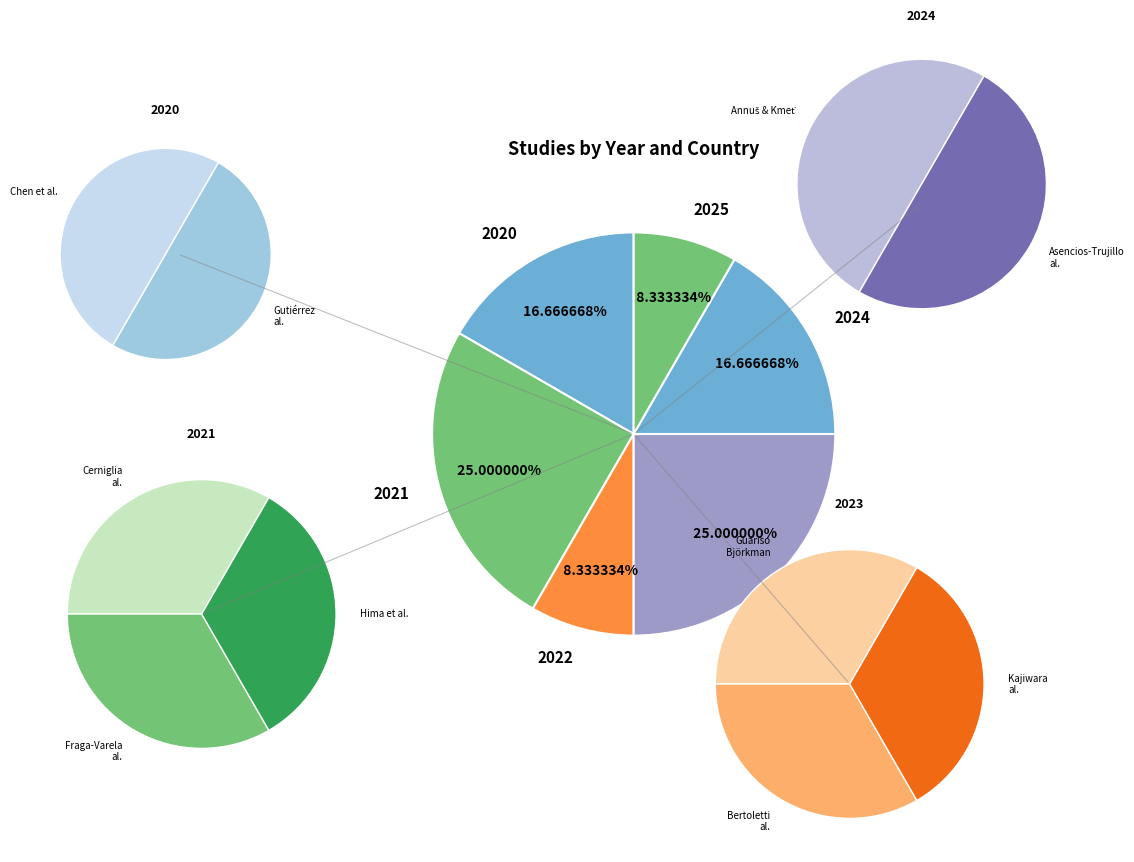

Combined, do Hima et al. and Asencios-Trujillo et al. account for over 50%?

No